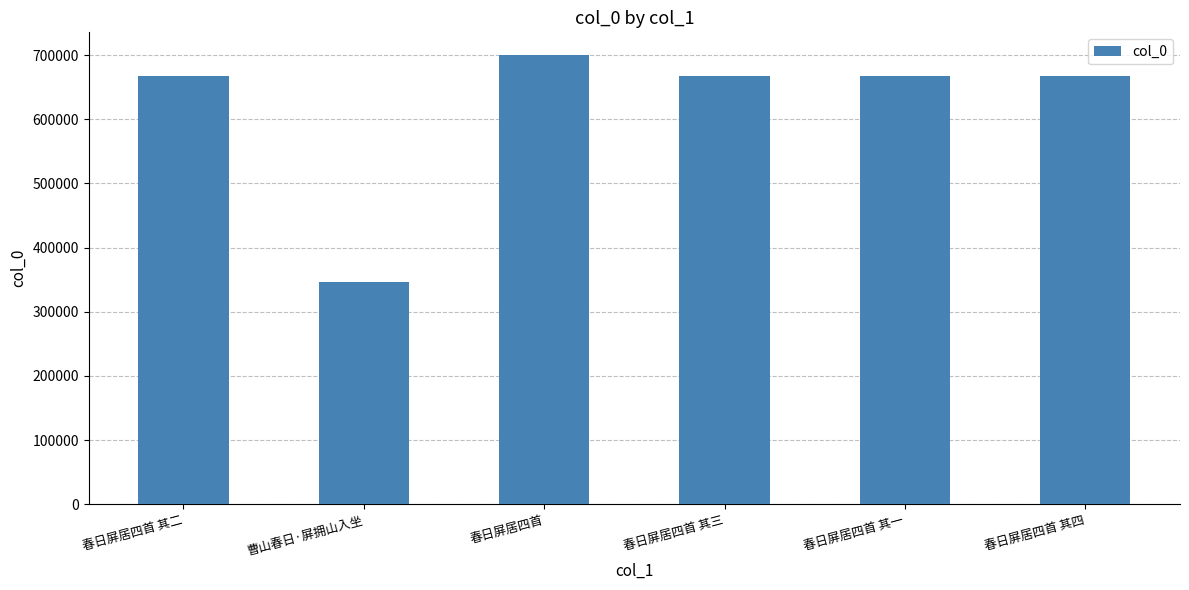

What is the difference between the maximum and minimum values?

354442